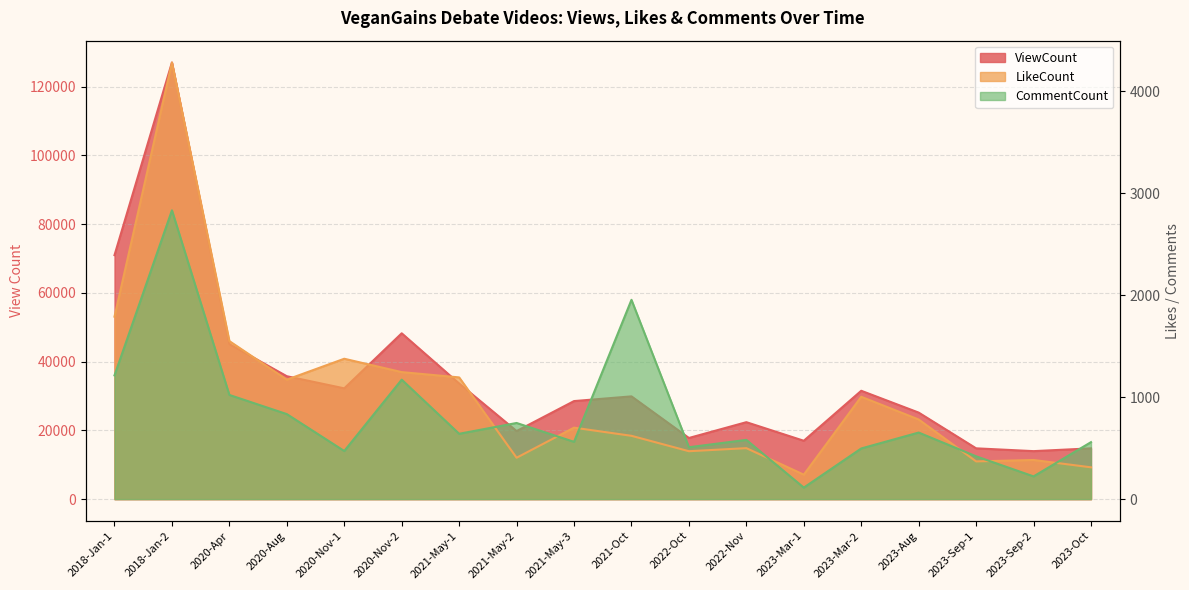

How many interior local valleys does the CommentCount series have?

6